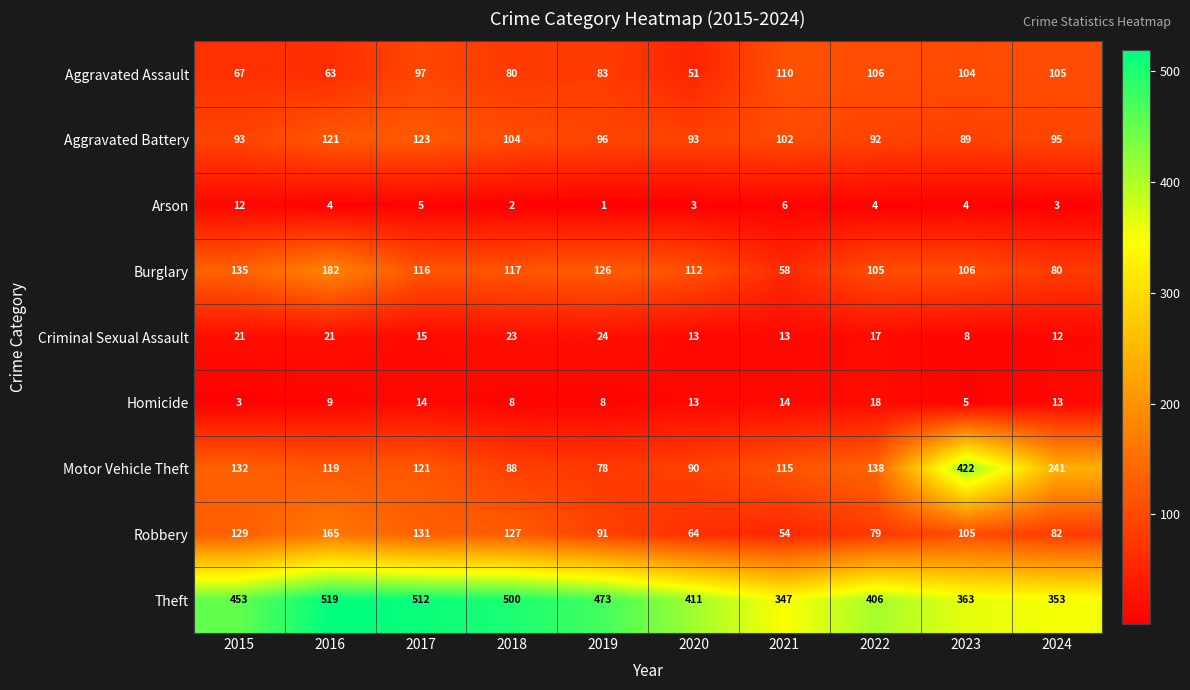

Which series has the largest total across all categories?

Theft